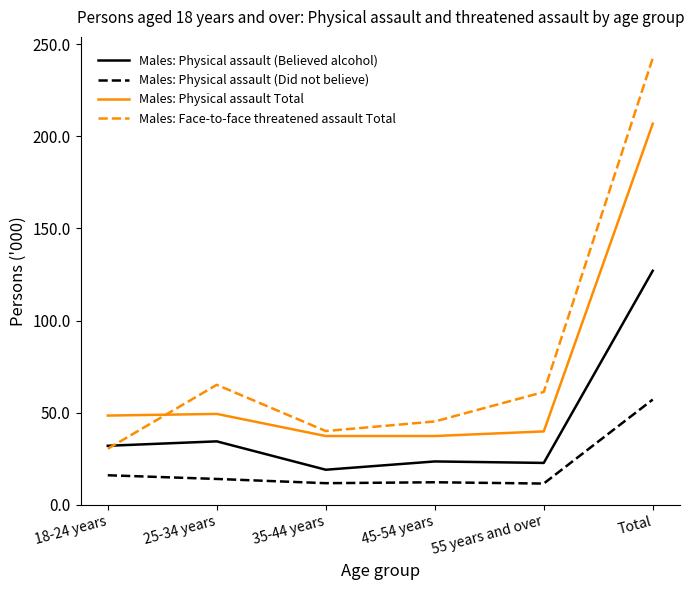

What is the spread (max minus min) of values at Total?

185.3